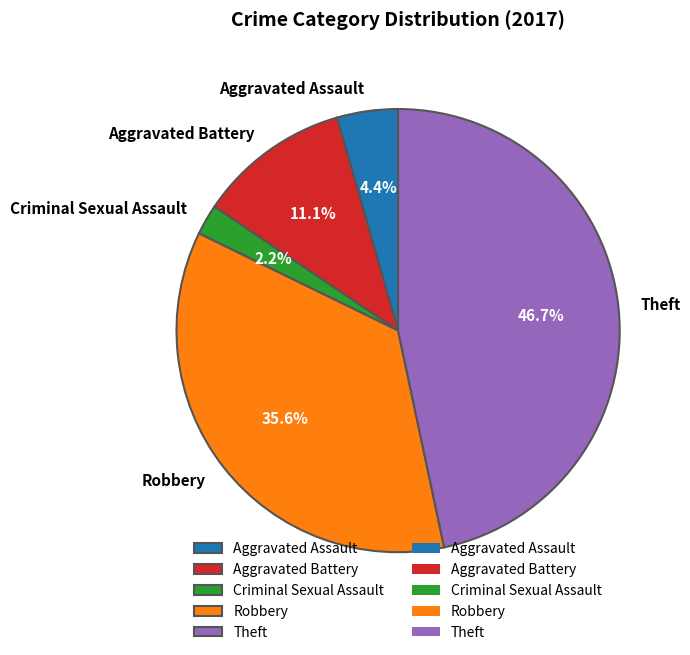

Is Criminal Sexual Assault the majority of the pie?

No